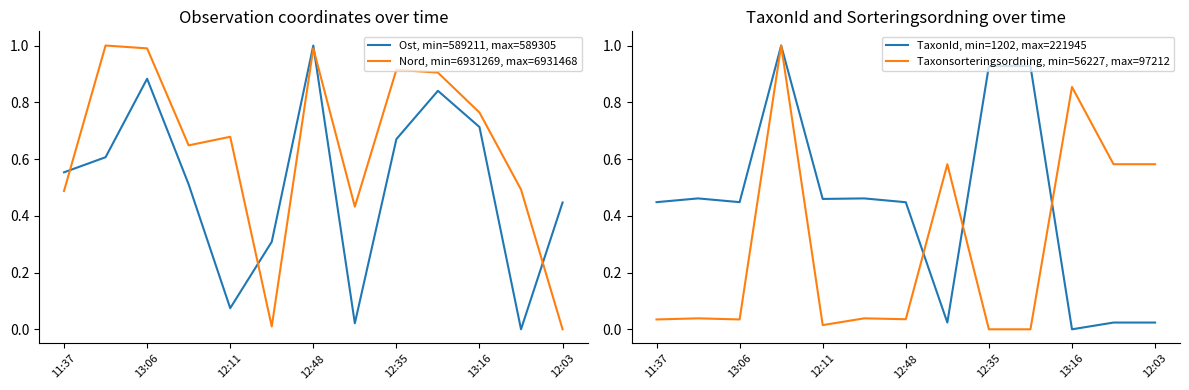

The value of TaxonId, min=1202, max=221945 at 12:48 is 0.2. True or false?

False